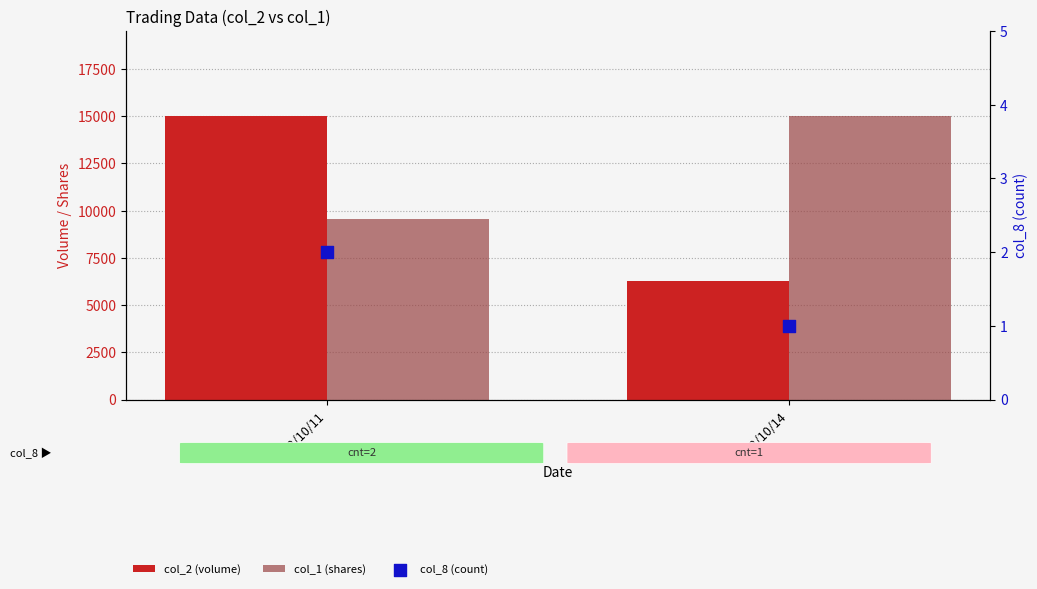

What is the total value across all series at 102/10/14?

21301